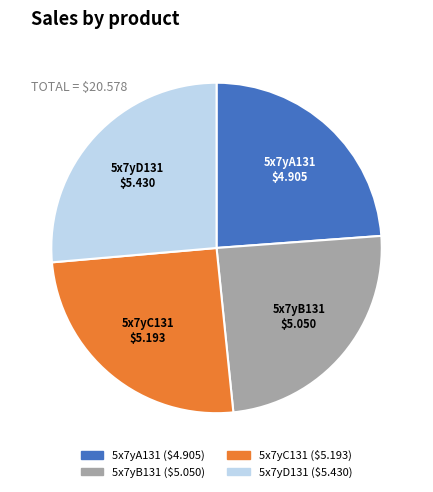

Does 5x7yC131 represent more than half of the total?

No